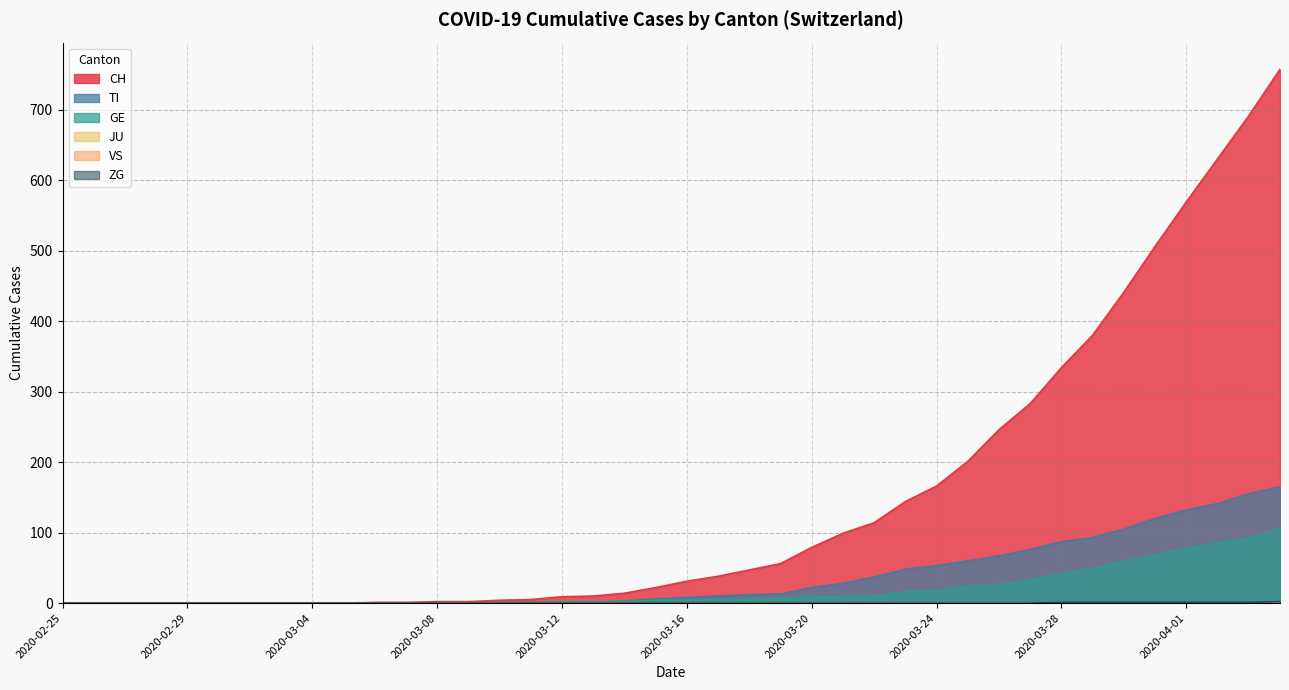

Which series has the largest range (max minus min)?

CH